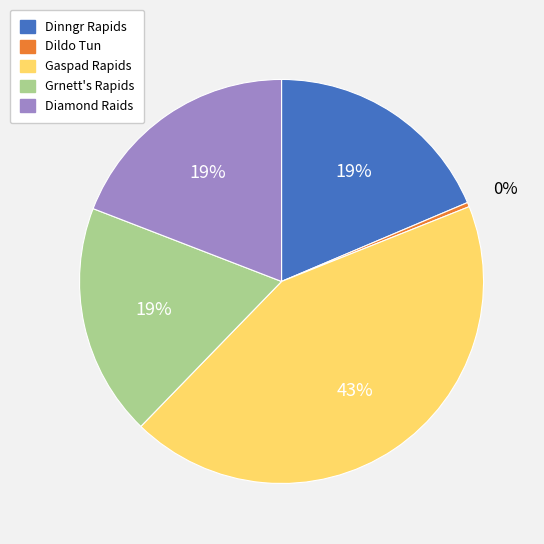

To the nearest percent, what is the average slice percentage?

20%